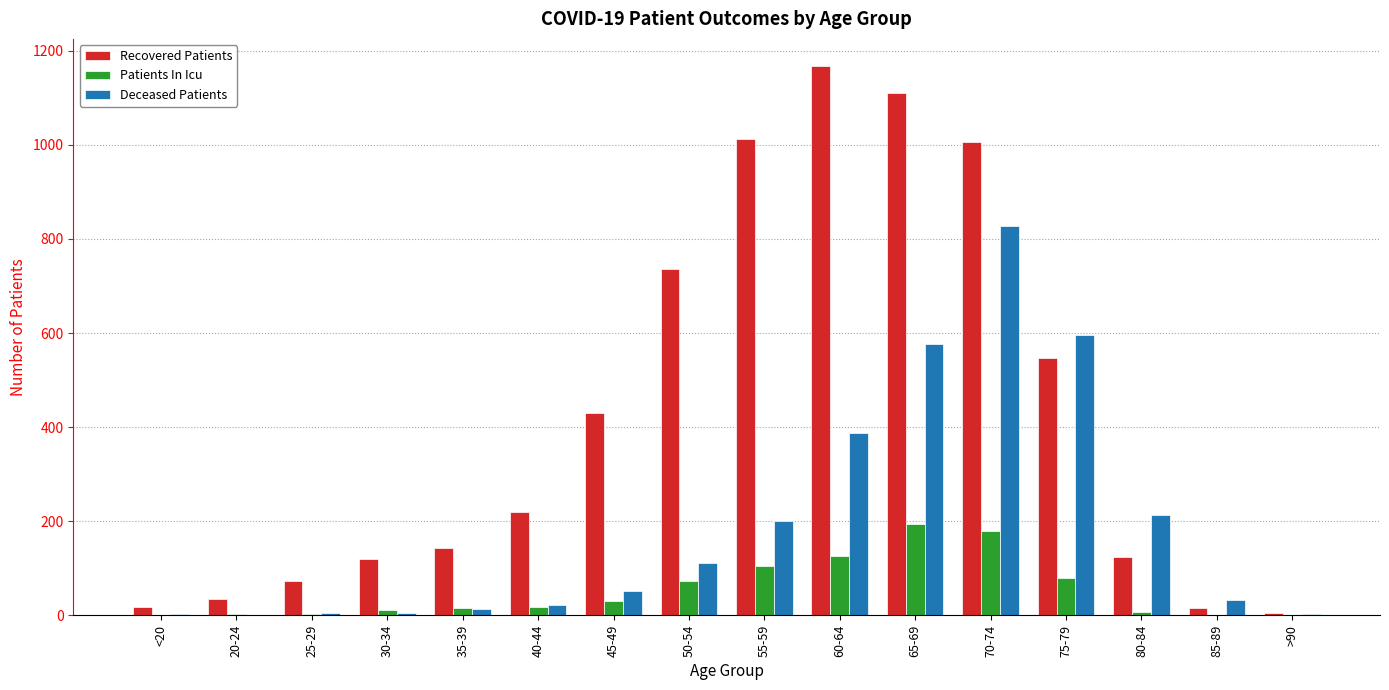

At which category is the sum across all series the highest?

70-74